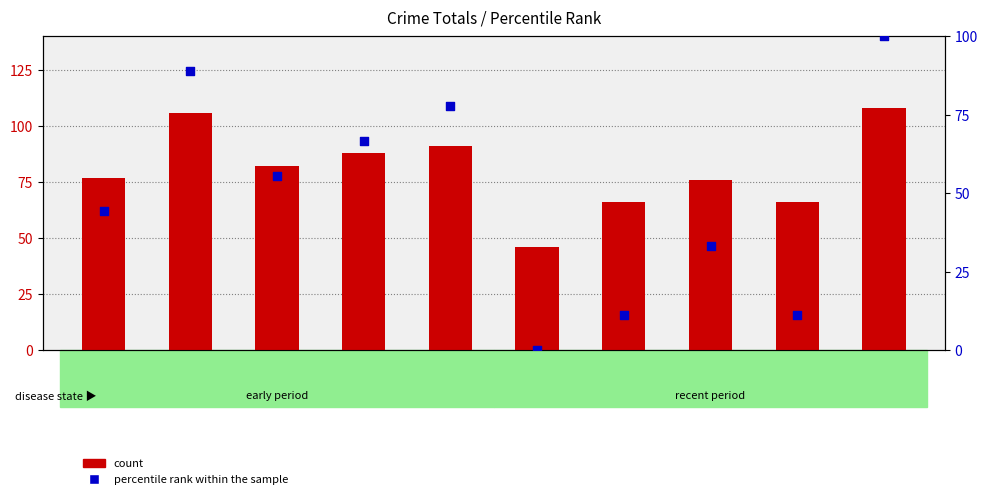

Is the value of count at 2019 greater than the value of percentile rank within the sample at 2024?

No